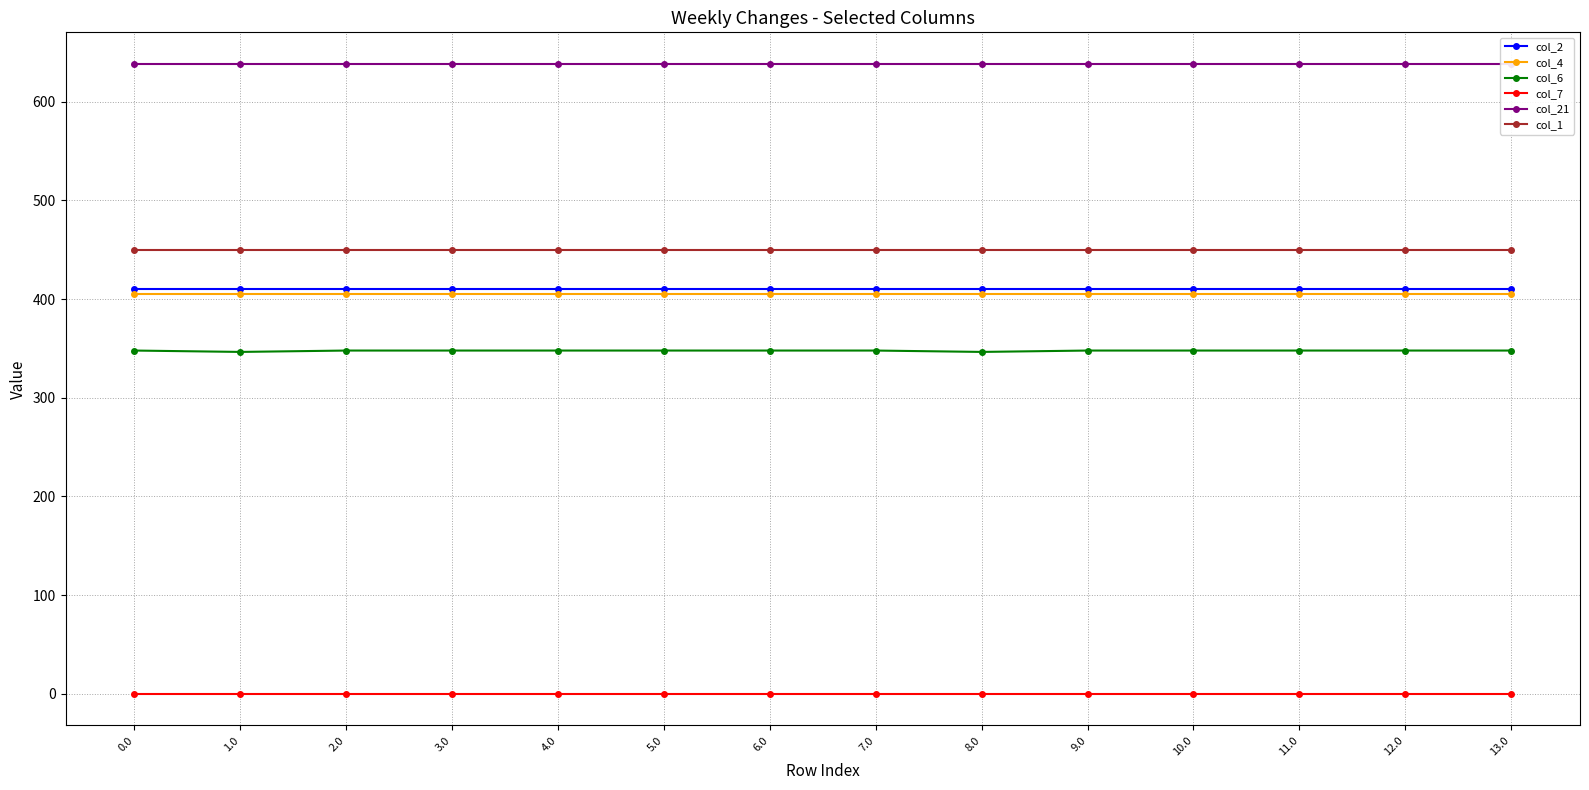

What position from the right is 0.0?

14